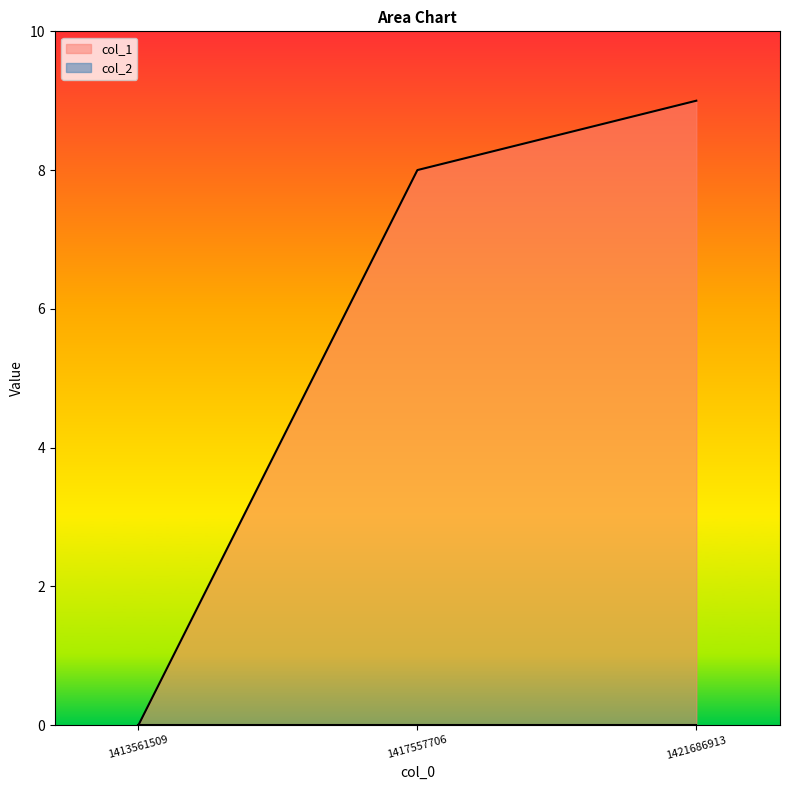

What is the change in value from 1413561509 to 1421686913?

+9